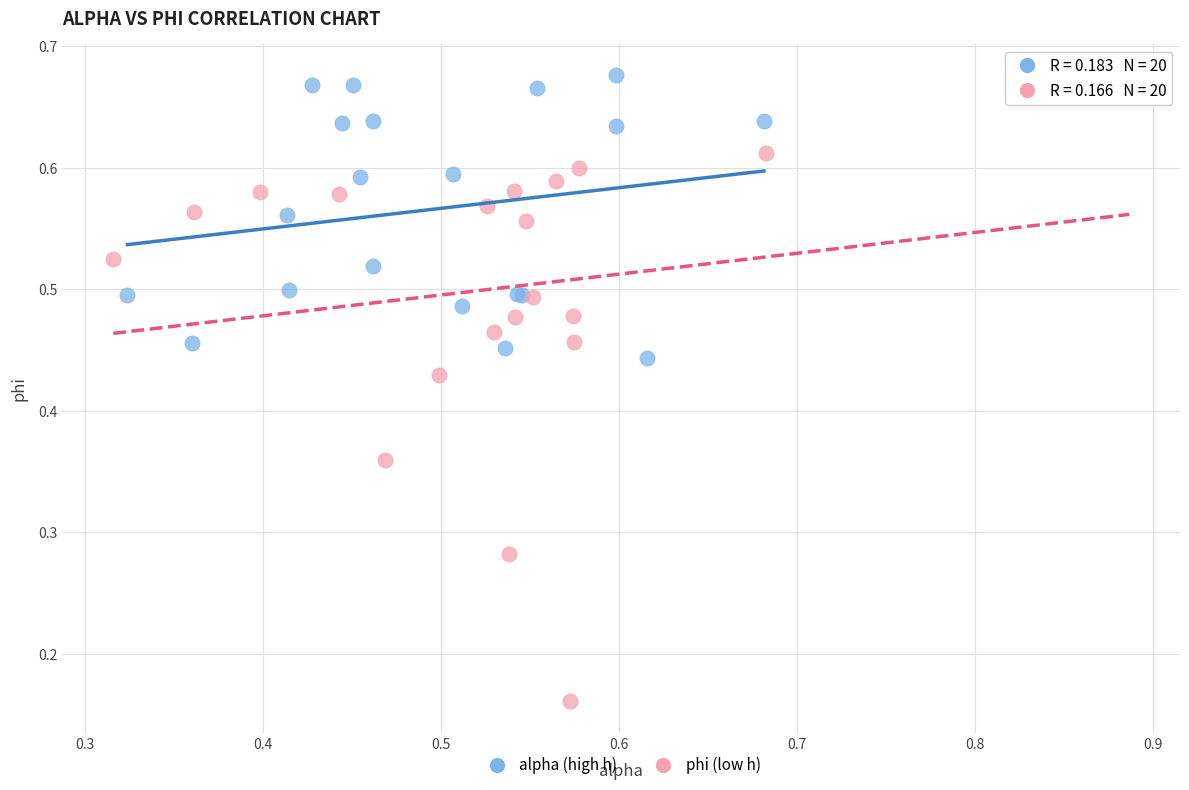

Which series has the largest Y range (max minus min)?

phi (low h)